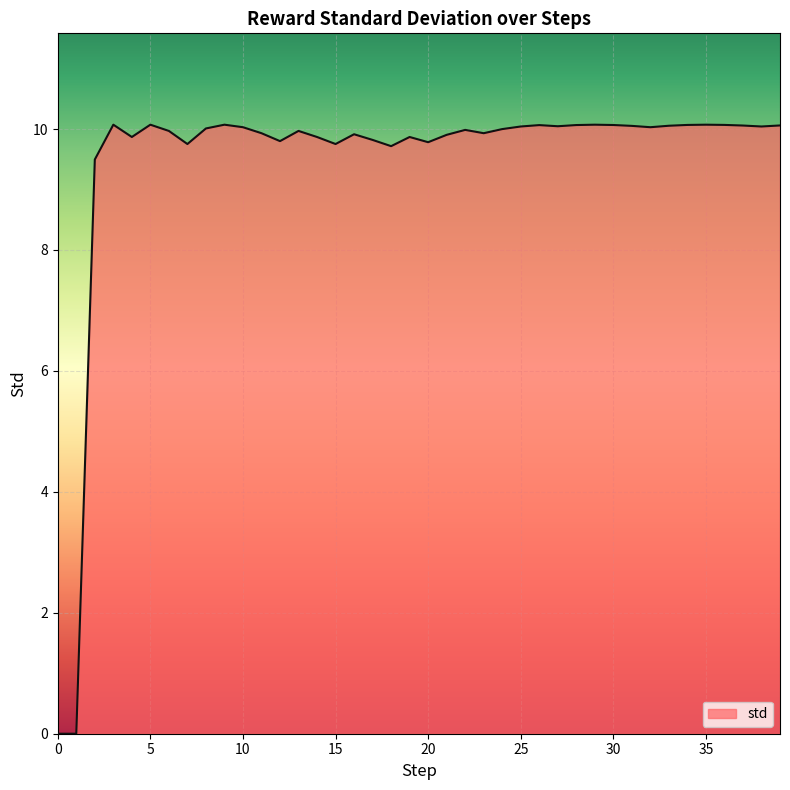

What is the sum of all values?

378.5